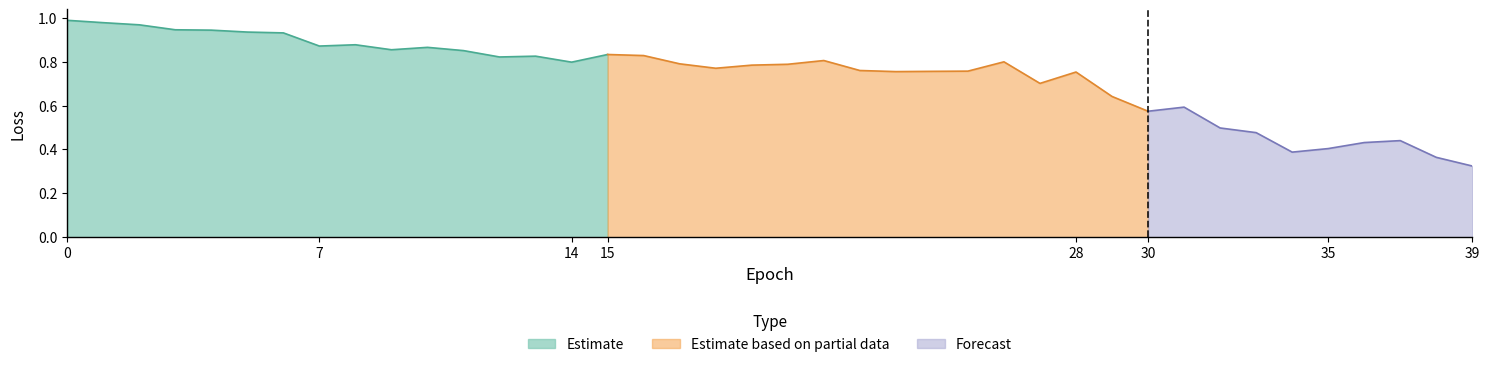

Is it true that the value at 12 is 1.5?

False